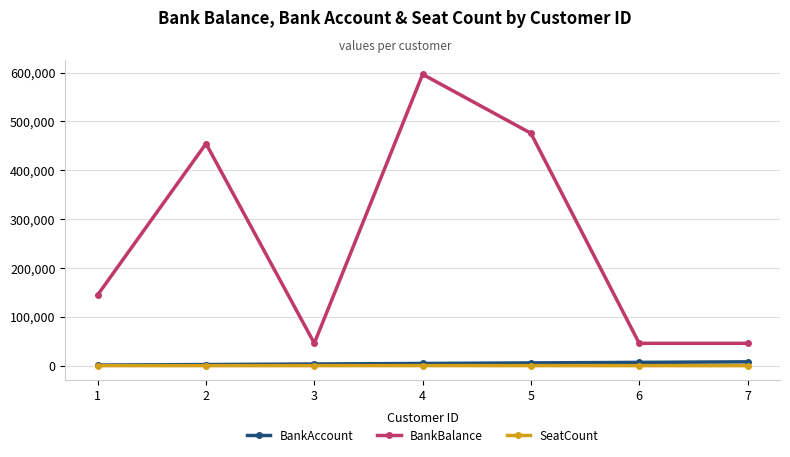

Which series has the largest total across all categories?

BankBalance